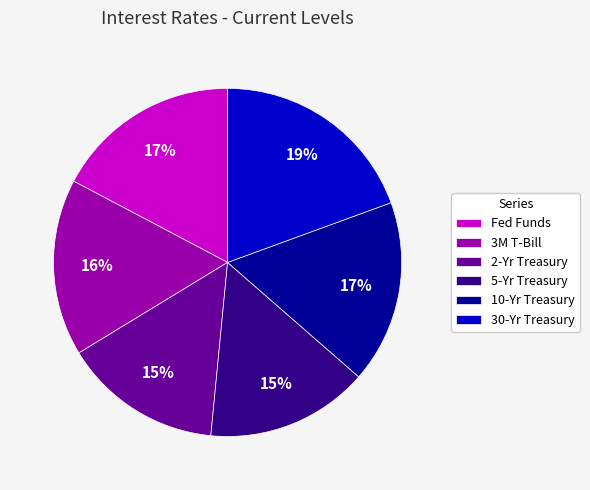

To the nearest percent, what portion does 30-Yr Treasury represent?

19%